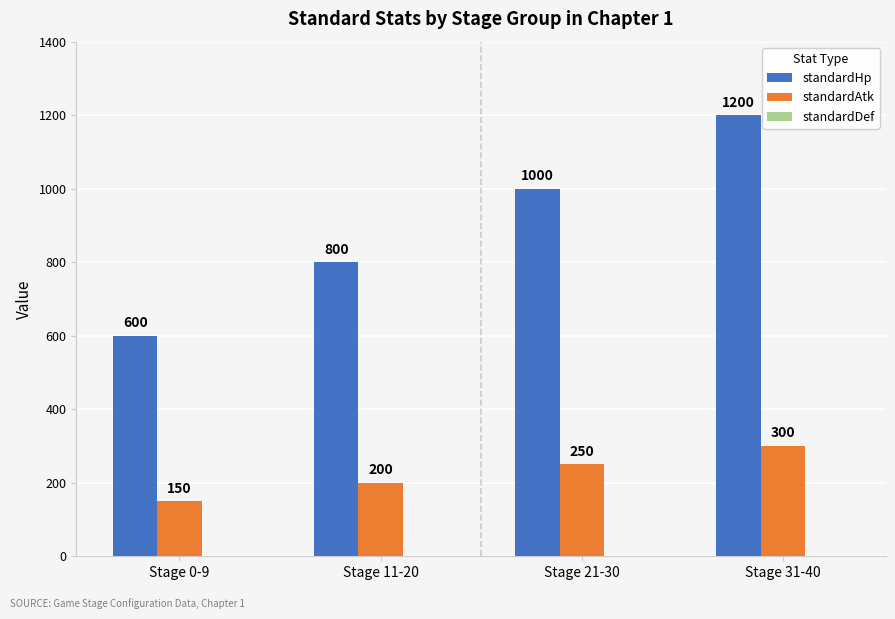

What is the minimum value for standardAtk?

150